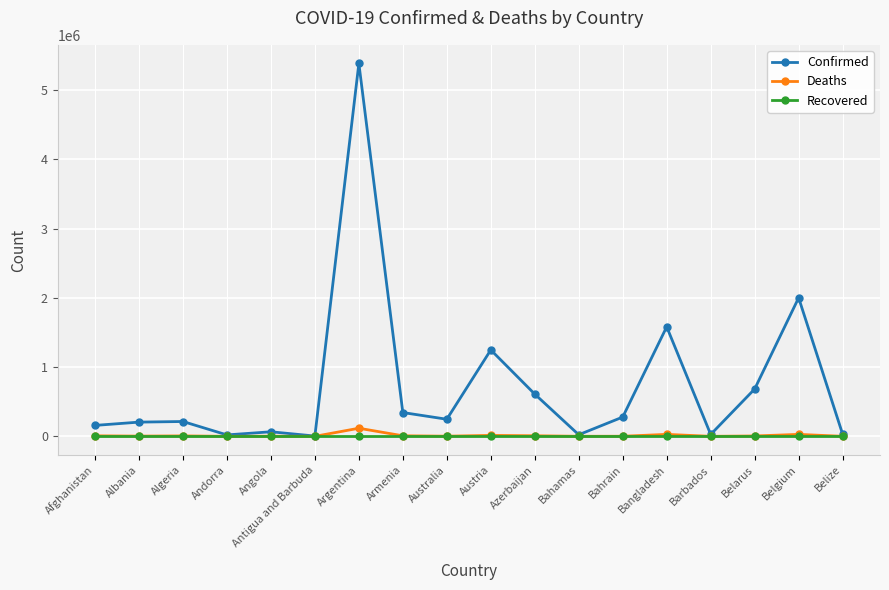

At how many categories does at least one series exceed 1172376?

4